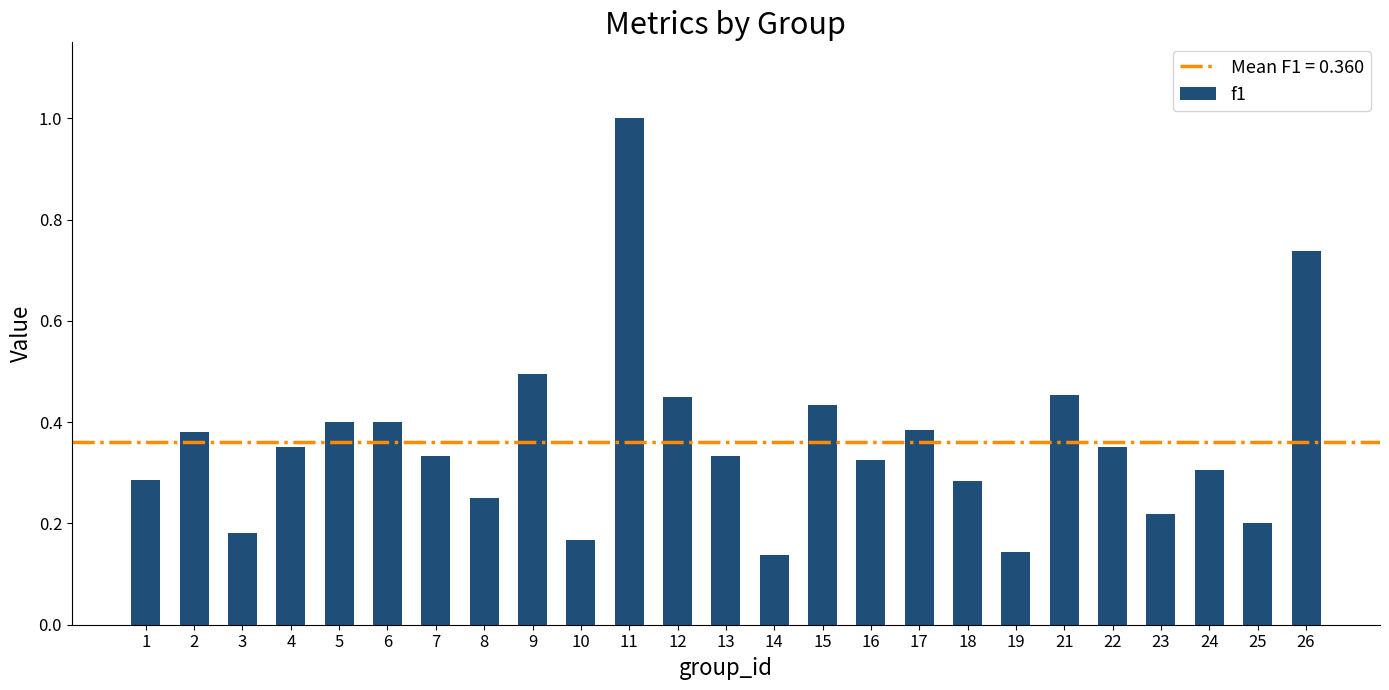

Which category has the highest value across all series?

11